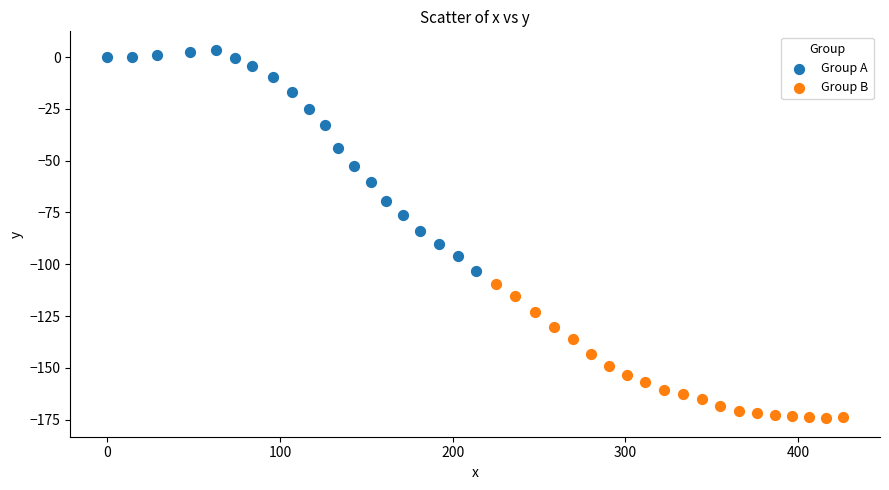

Which series has the widest spread of Y values?

Group A